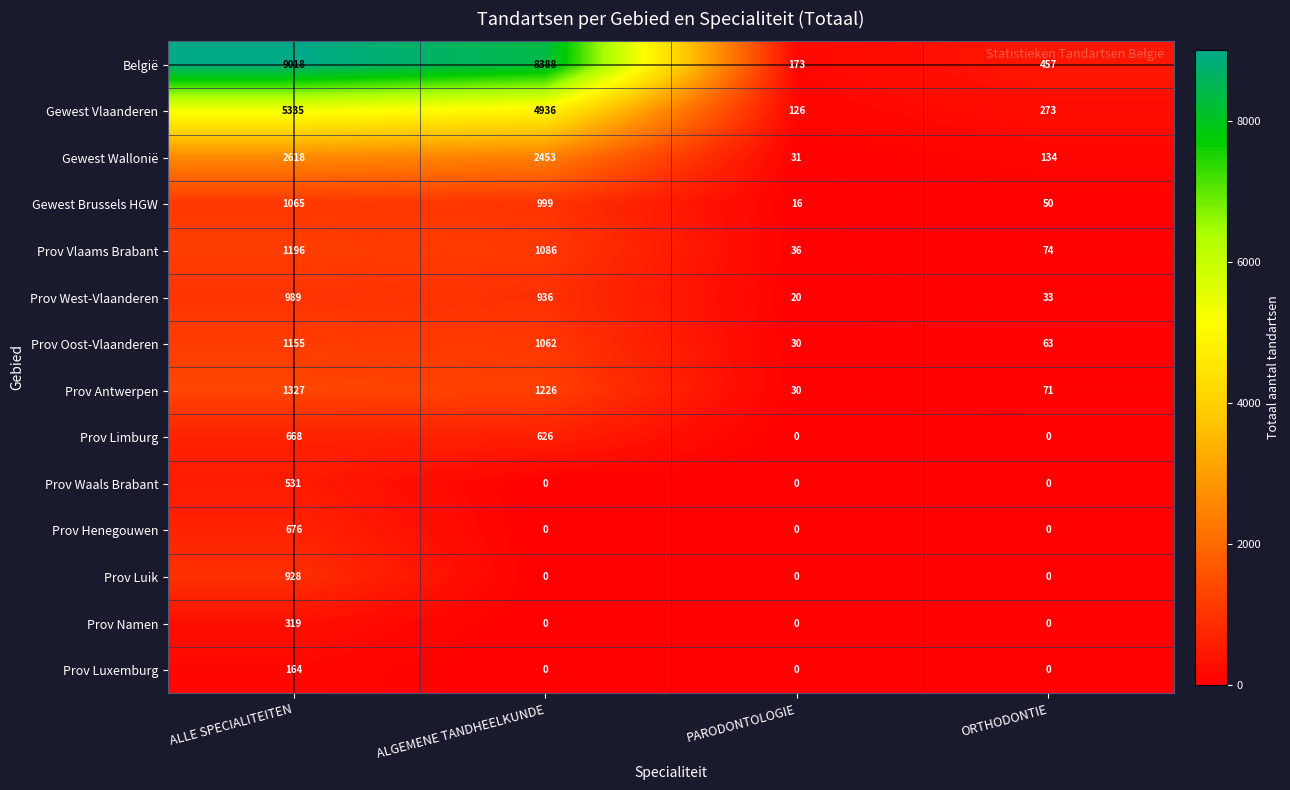

Which series has the largest range (max minus min)?

België